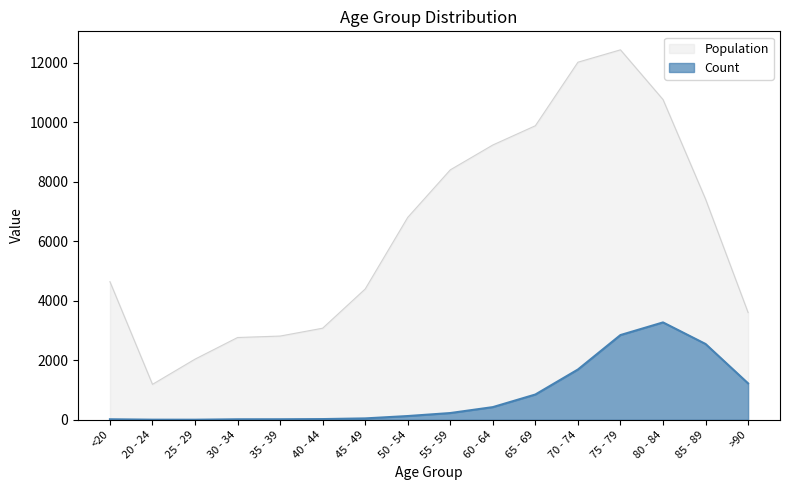

What is the greatest value displayed?

12434